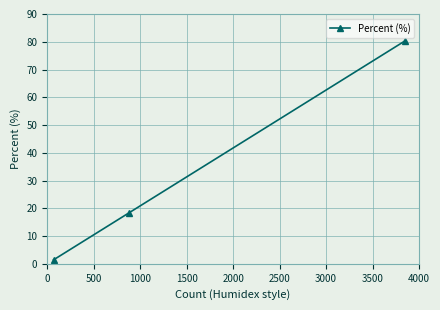

What is the average value?

33.3